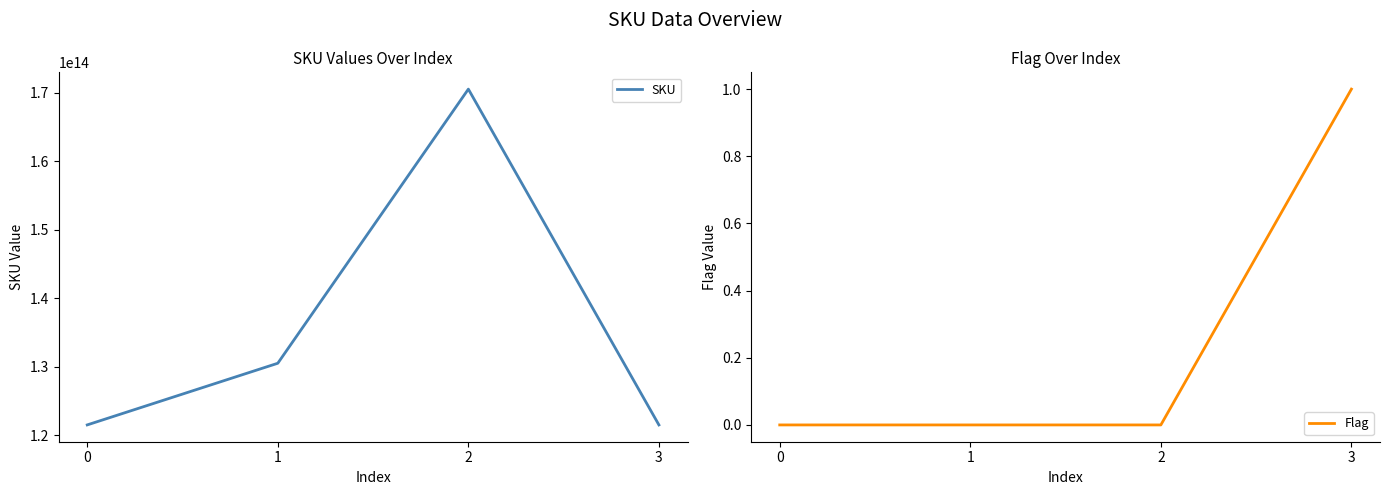

List the series in order of their peak value, lowest first.

Flag, SKU